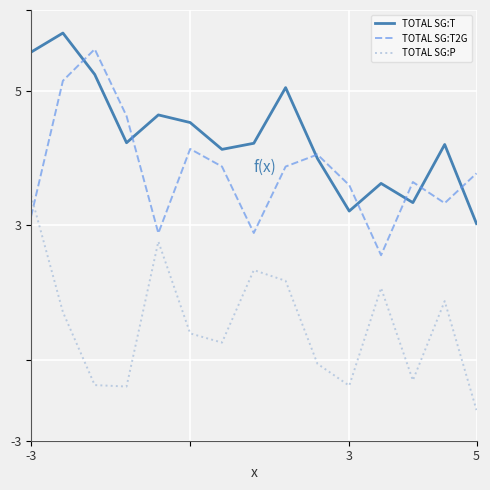

Reading left to right, what are all the values shown in this chart?

TOTAL SG:T: 114.3	121.4	106.0	80.7	91.0	88.2	78.2	80.5	101.2	74.8	55.3	65.5	58.4	80.0	50.6
TOTAL SG:T2G: 53.3	103.7	115.5	90.6	47.1	78.4	71.8	47.1	71.8	76.3	64.9	38.9	66.1	58.2	69.3
TOTAL SG:P: 61.0	17.7	-9.4	-9.9	44.0	9.8	6.4	33.3	29.3	-1.5	-9.6	26.7	-7.6	21.8	-18.7